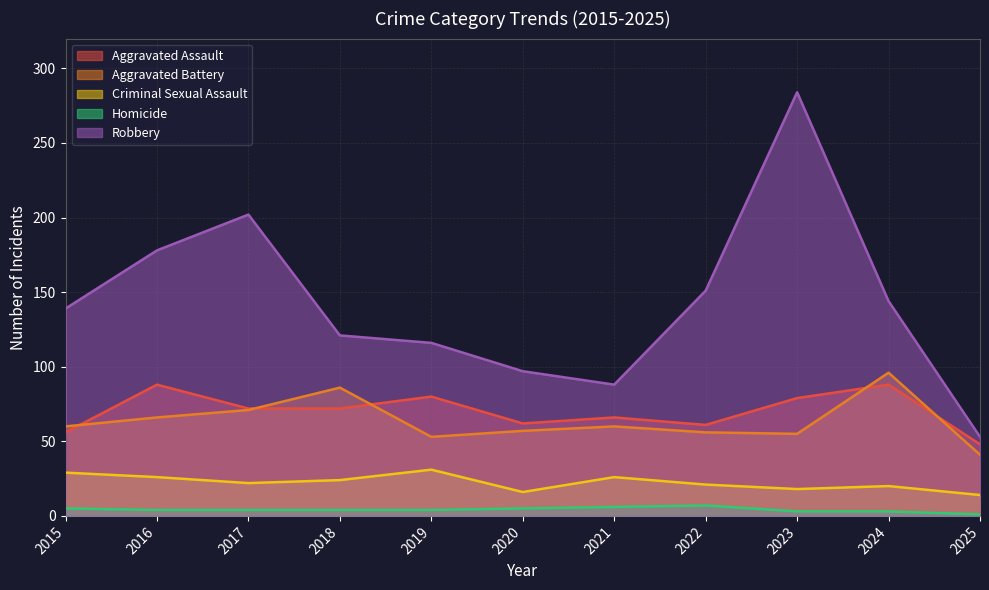

True or false: Robbery and Aggravated Assault cross at least once.

False